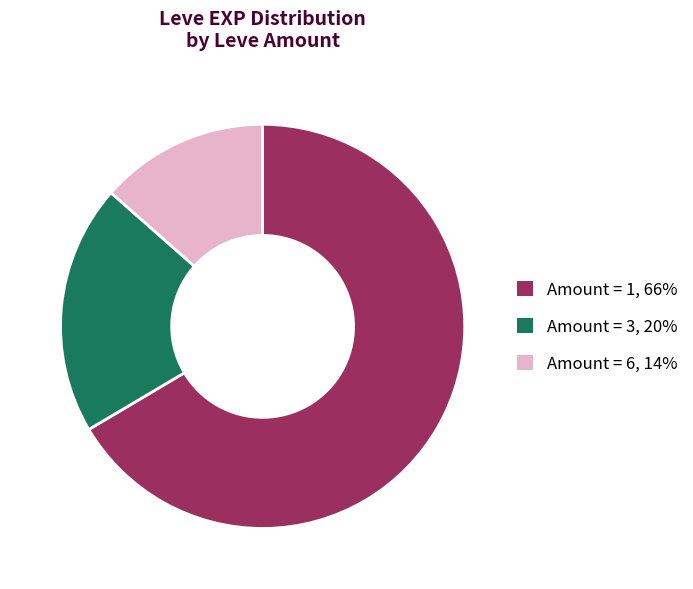

Which has a higher value, Amount = 3, 20% or Amount = 1, 66%?

Amount = 1, 66%